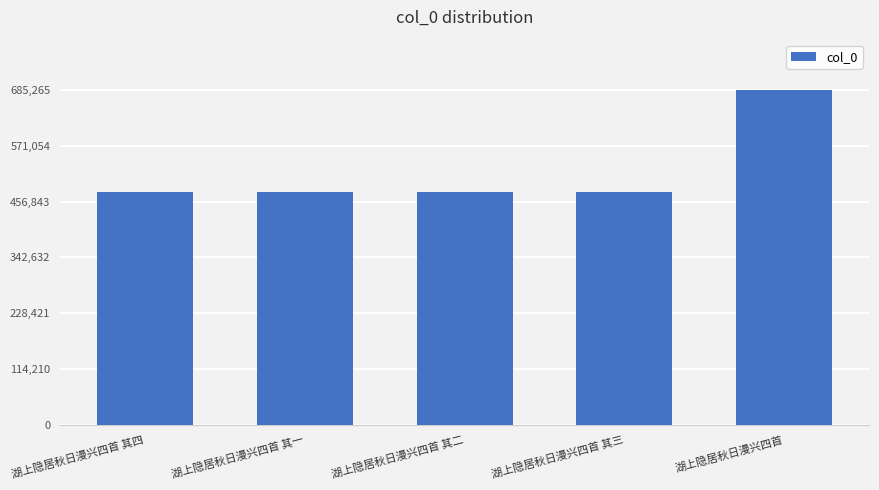

Which has a higher value, 湖上隐居秋日漫兴四首 or 湖上隐居秋日漫兴四首 其一?

湖上隐居秋日漫兴四首